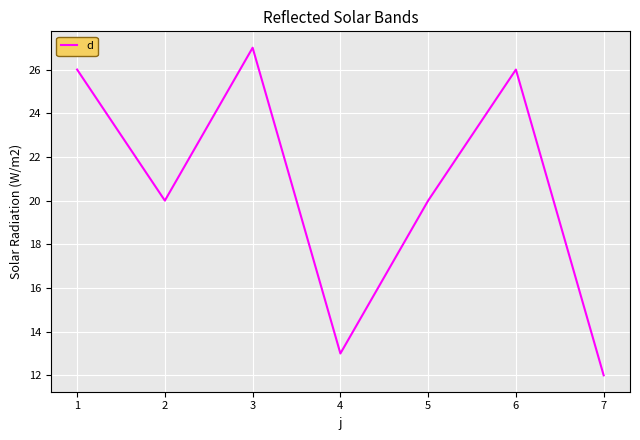

How many interior local valleys (lower than both neighbors) does the data have?

2